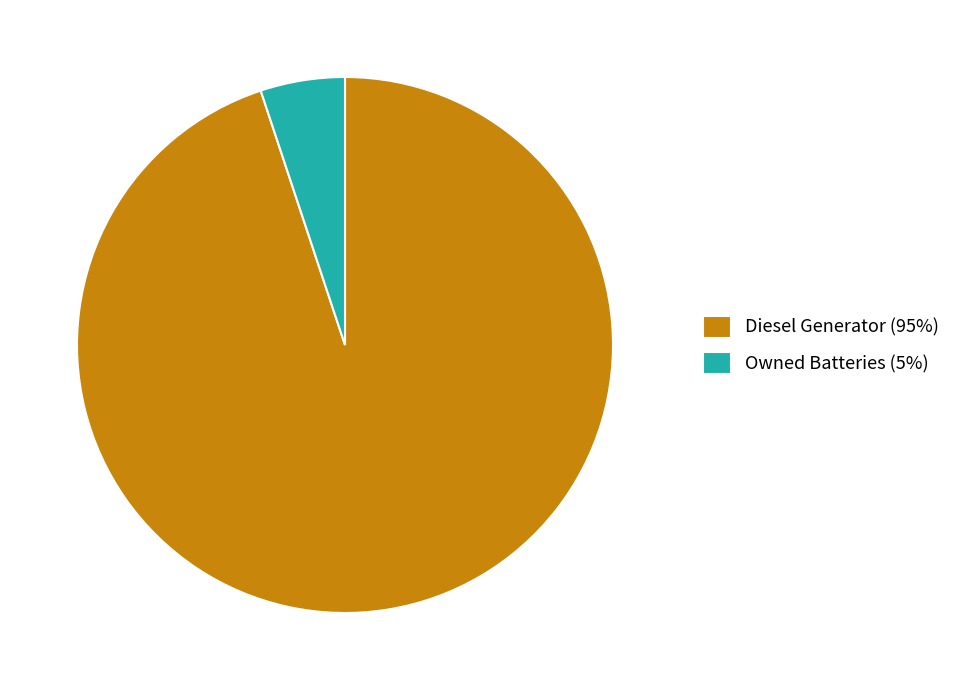

Which slice is the smallest?

Owned Batteries (5%)